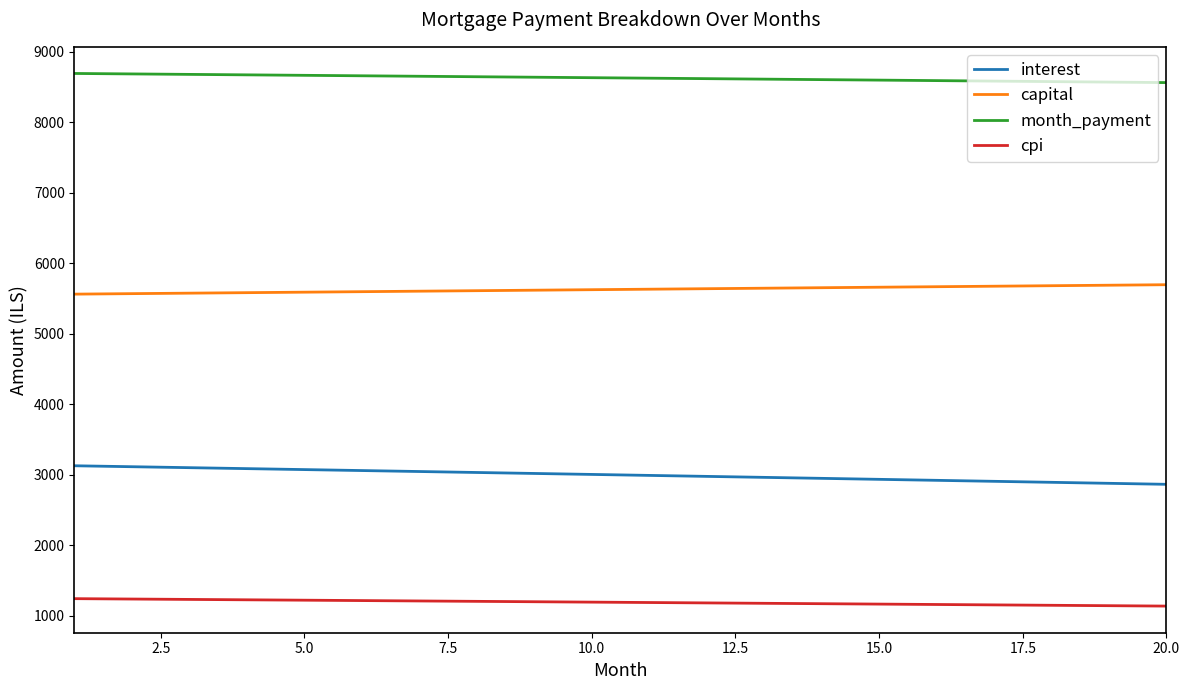

True or false: month_payment and cpi intersect in this chart.

False